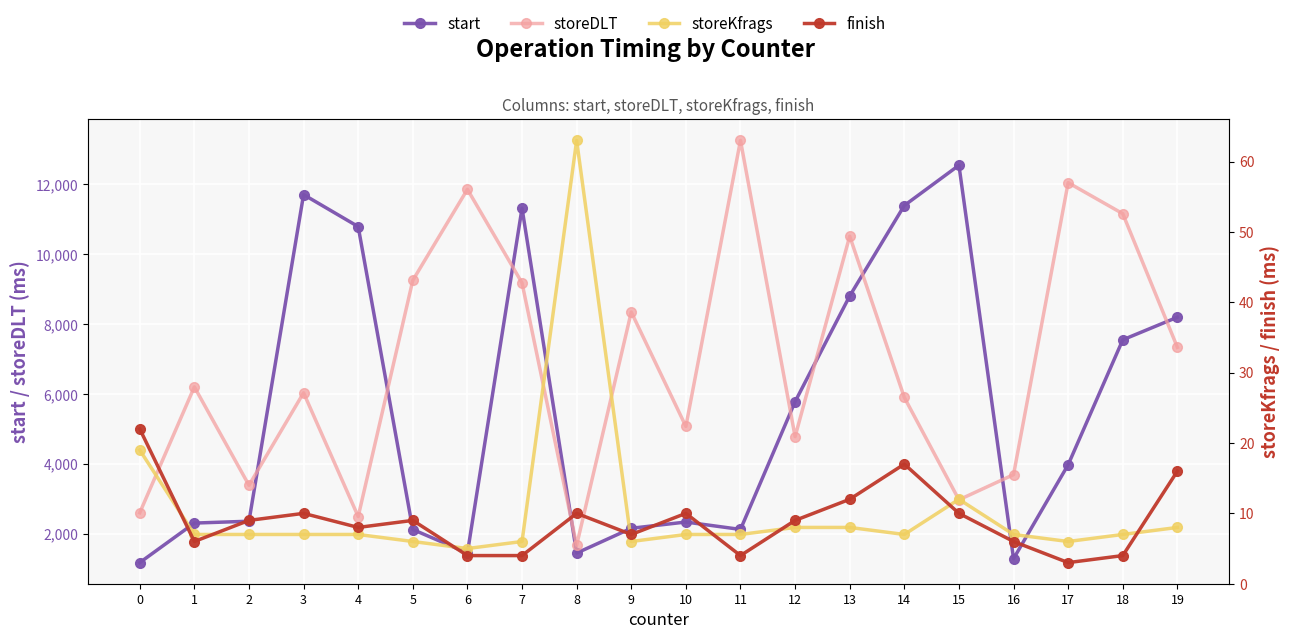

True or false: storeDLT has more than 2 points higher than both neighbors.

True